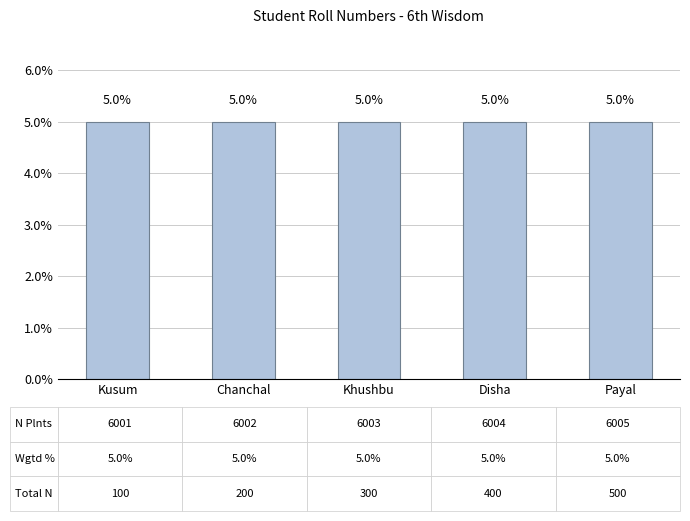

The value at Khushbu is 8.3. True or false?

False